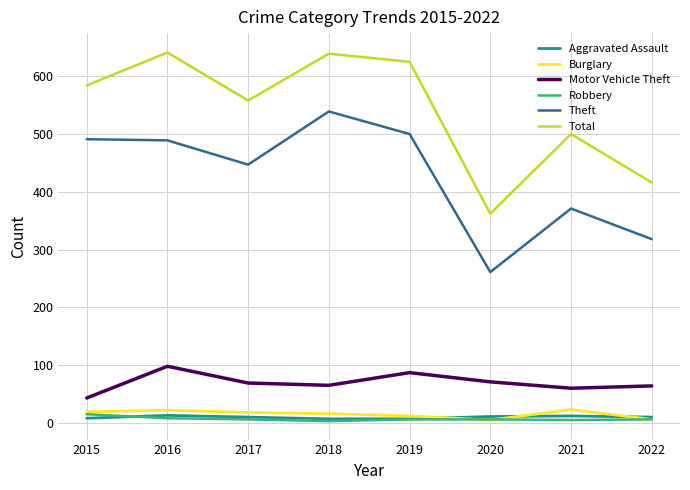

Which series has the largest total across all categories?

Total